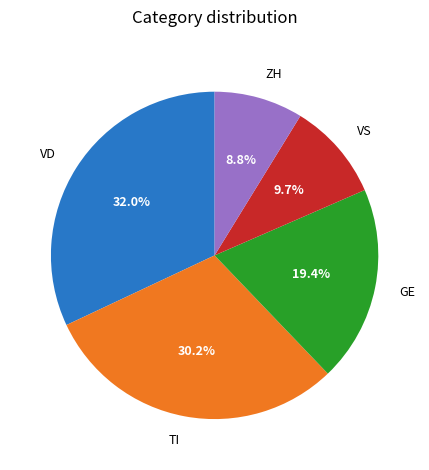

Is the sum of GE and ZH greater than half?

No